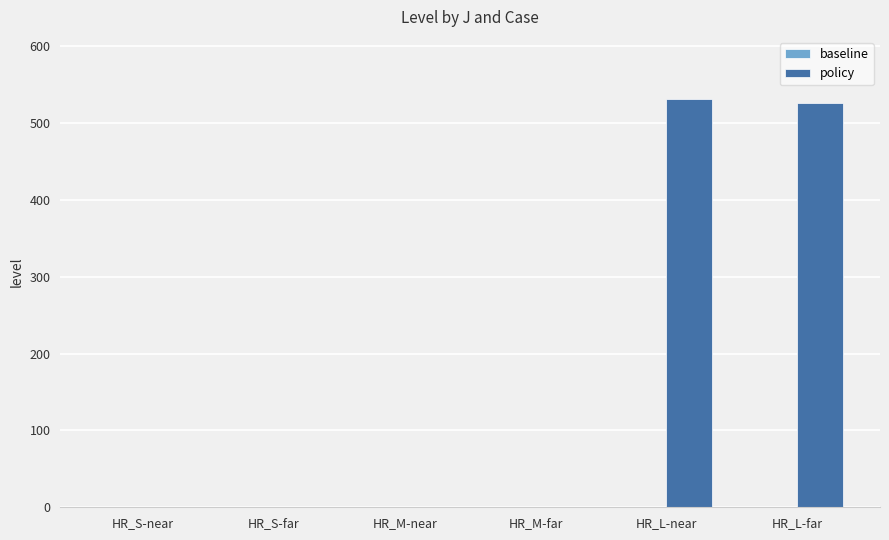

What is the approximate value at HR_L-far?

526.2